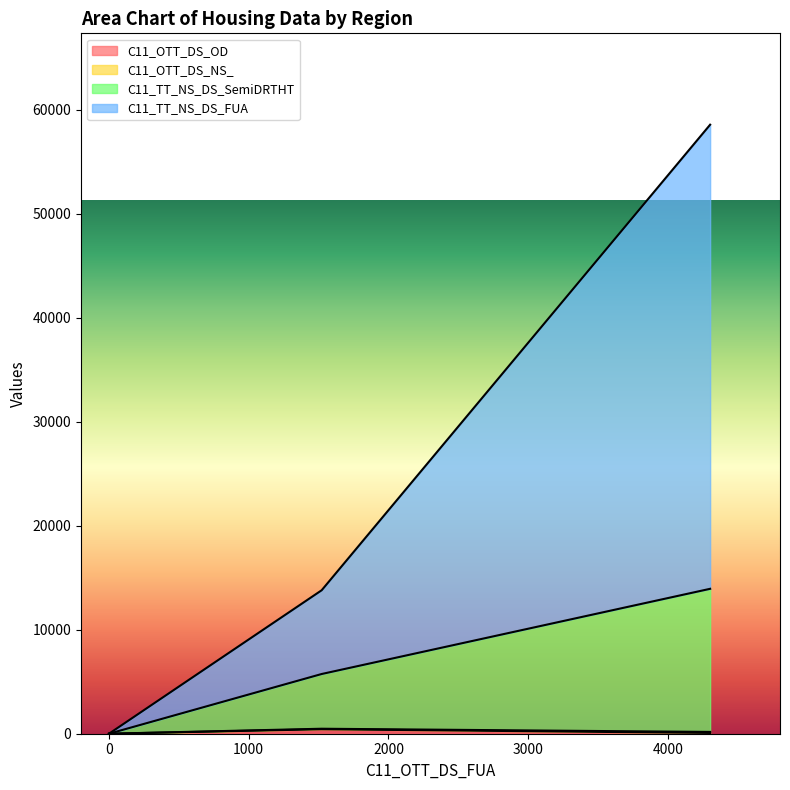

How many C11_OTT_DS_NS_ values are between 0 and 97?

3